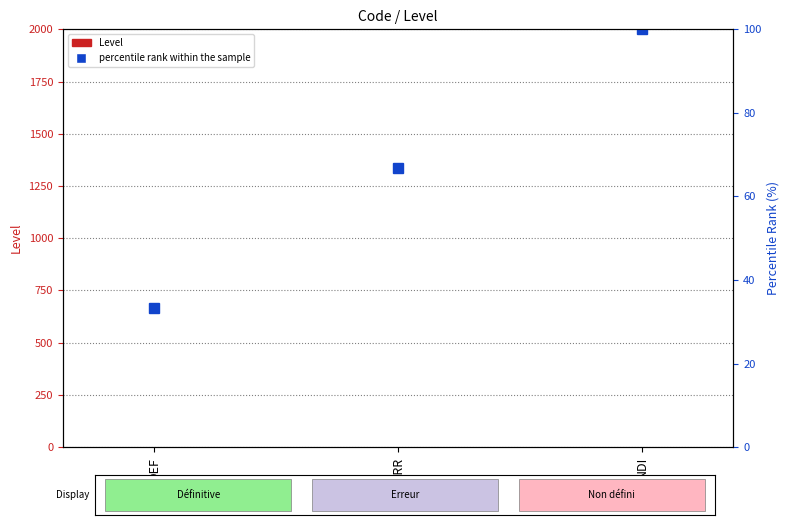

Reading left to right, list all the values displayed in this chart.

Level: 1.0	1.0	1.0
percentile rank within the sample: 33.3	66.7	100.0